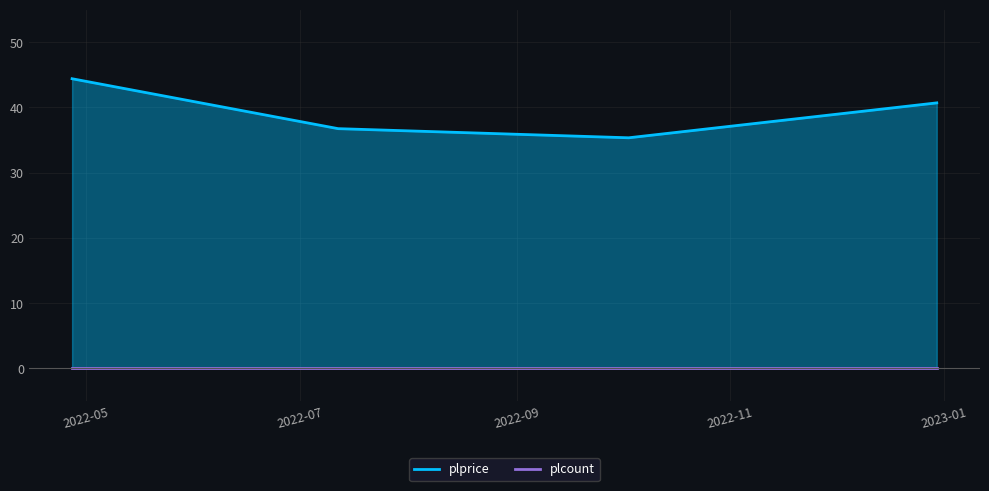

What is the difference between the values at 2022-07-12 and 2022-12-30?

4.0